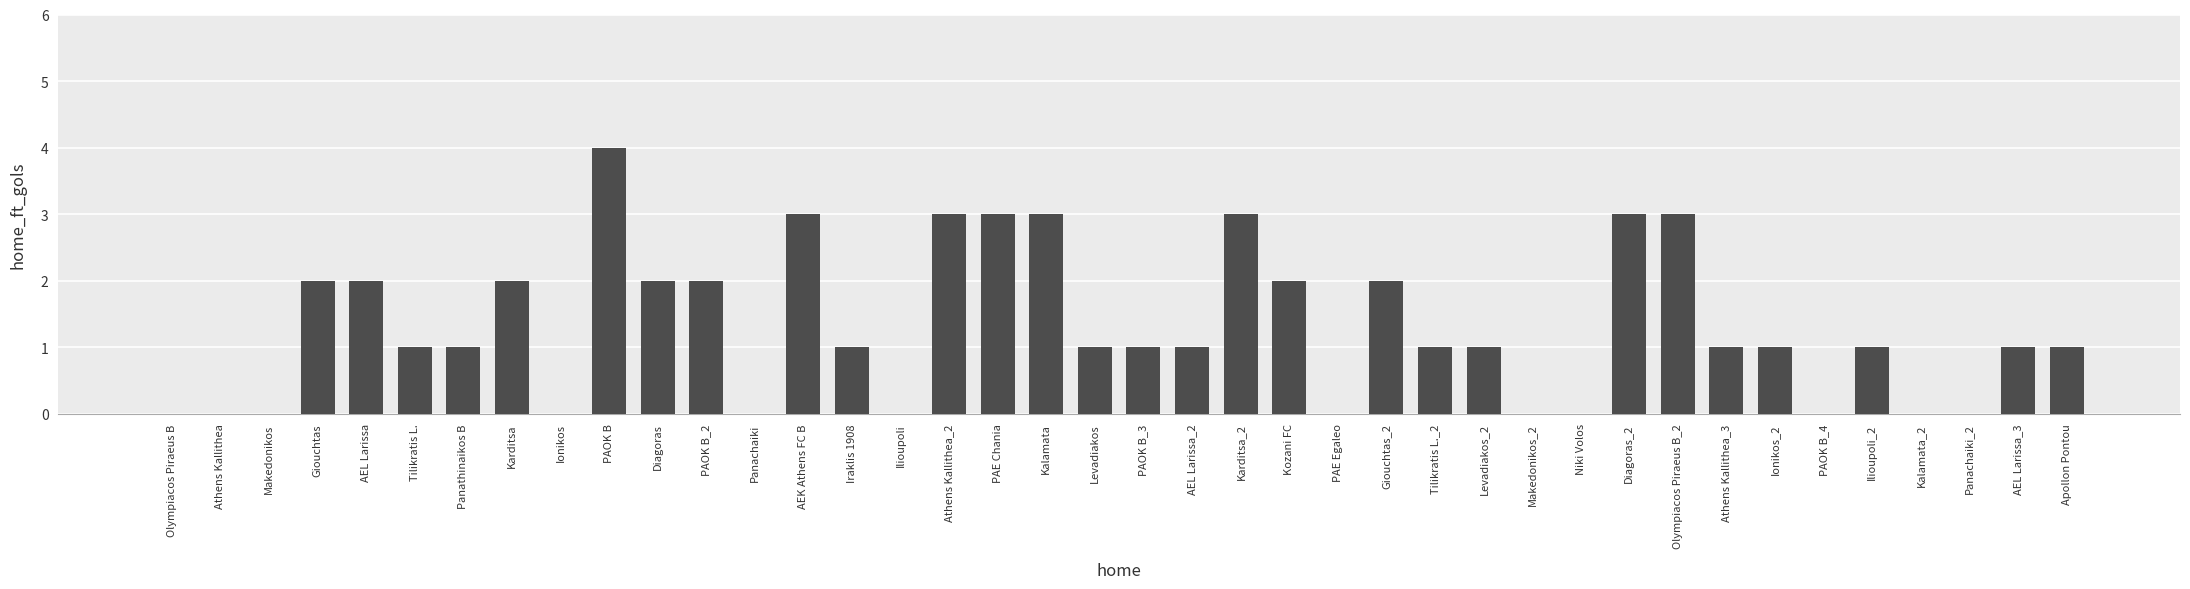

Reading left to right, extract all data points from this chart.

Olympiacos Piraeus B=0	Athens Kallithea=0	Makedonikos=0	Giouchtas=2	AEL Larissa=2	Tilikratis L.=1	Panathinaikos B=1	Karditsa=2	Ionikos=0	PAOK B=4	Diagoras=2	PAOK B_2=2	Panachaiki=0	AEK Athens FC B=3	Iraklis 1908=1	Ilioupoli=0	Athens Kallithea_2=3	PAE Chania=3	Kalamata=3	Levadiakos=1	PAOK B_3=1	AEL Larissa_2=1	Karditsa_2=3	Kozani FC=2	PAE Egaleo=0	Giouchtas_2=2	Tilikratis L._2=1	Levadiakos_2=1	Makedonikos_2=0	Niki Volos=0	Diagoras_2=3	Olympiacos Piraeus B_2=3	Athens Kallithea_3=1	Ionikos_2=1	PAOK B_4=0	Ilioupoli_2=1	Kalamata_2=0	Panachaiki_2=0	AEL Larissa_3=1	Apollon Pontou=1